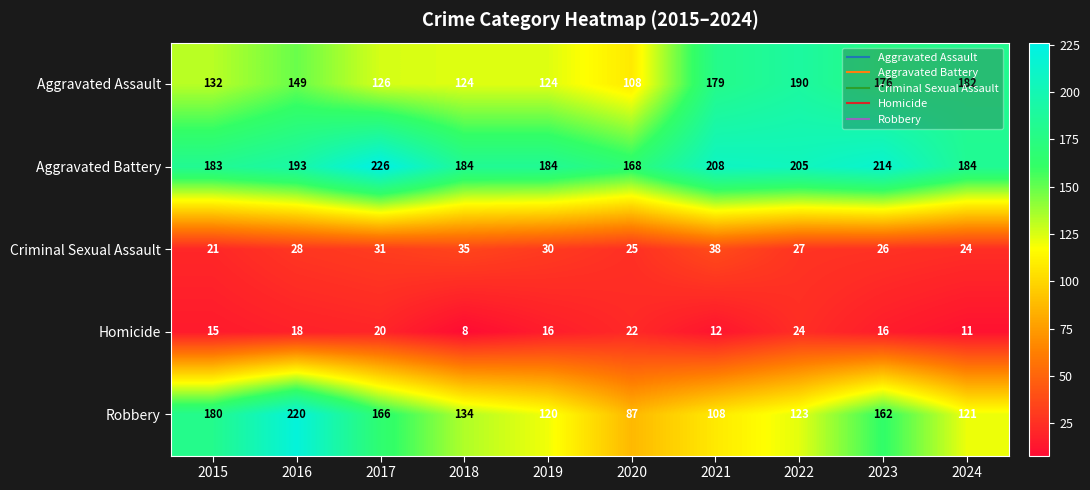

Rank the series by their maximum value, from highest to lowest.

Aggravated Battery, Robbery, Aggravated Assault, Criminal Sexual Assault, Homicide